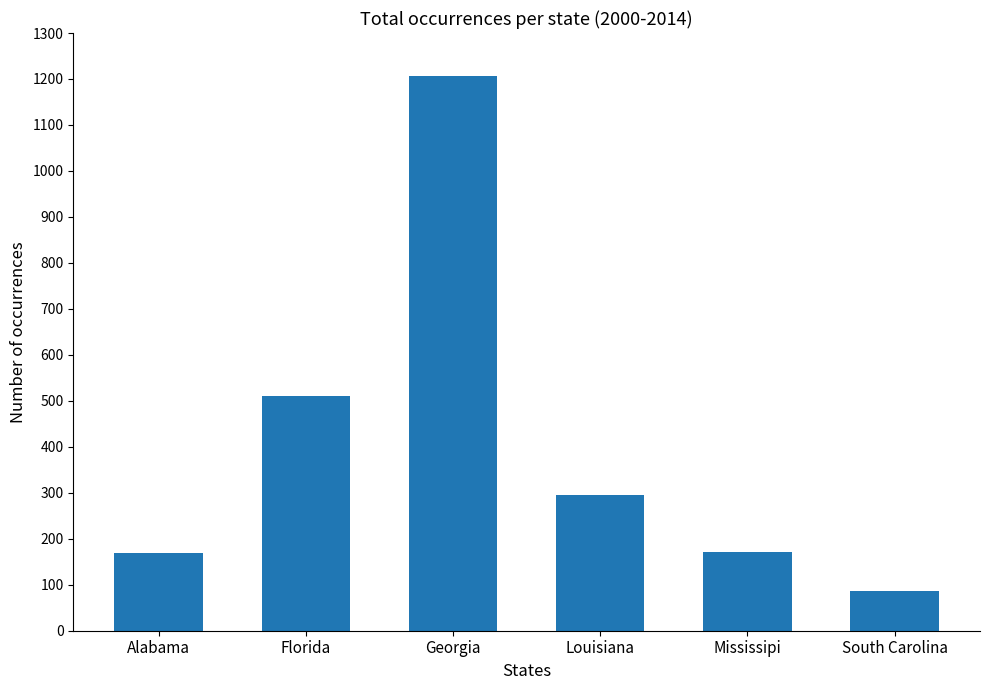

Between South Carolina and Louisiana, which is larger?

Louisiana